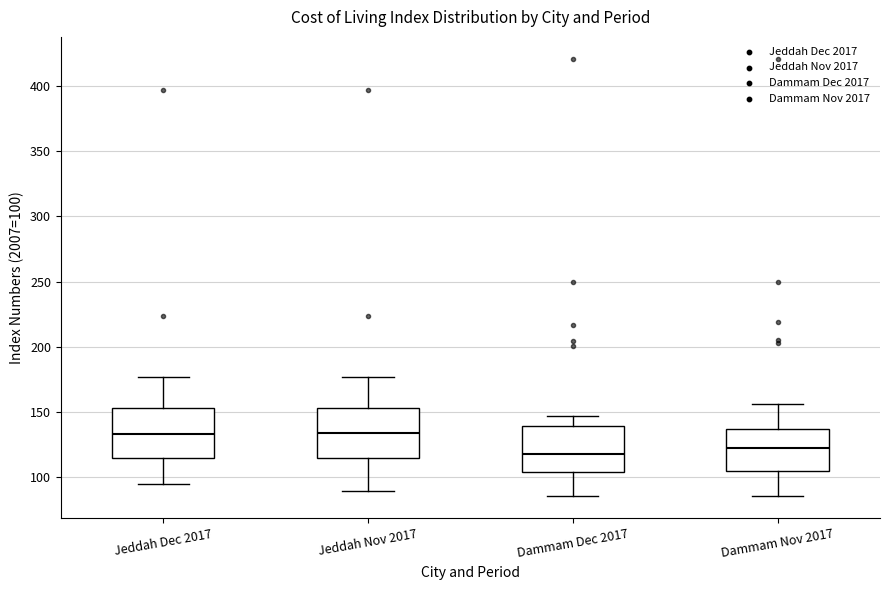

Where does the median line of the box for Jeddah Nov 2017 sit on the y-axis? The values are not printed on the chart, so give them approximately, as read against the axis.

135